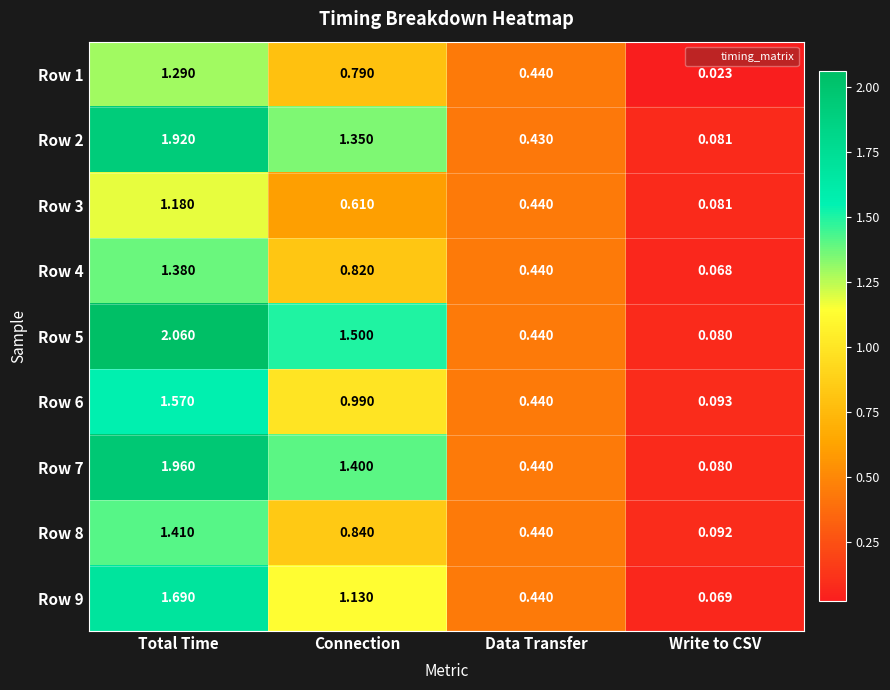

Count the number of data series in this chart.

9